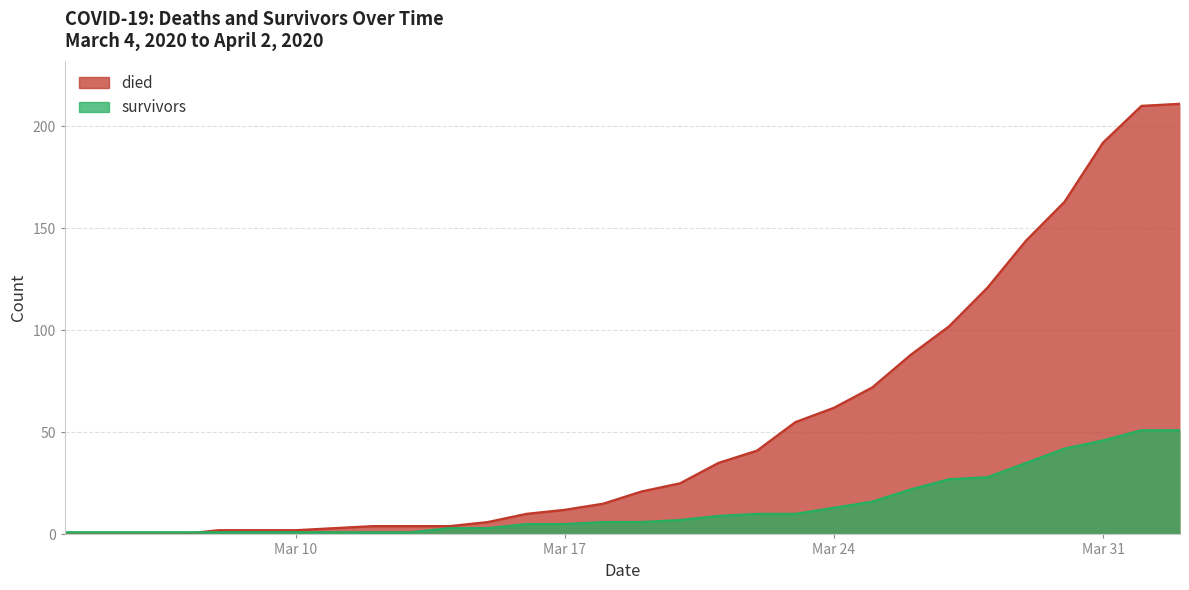

The survivors series shows 10 at 2020-03-23. True or false?

True